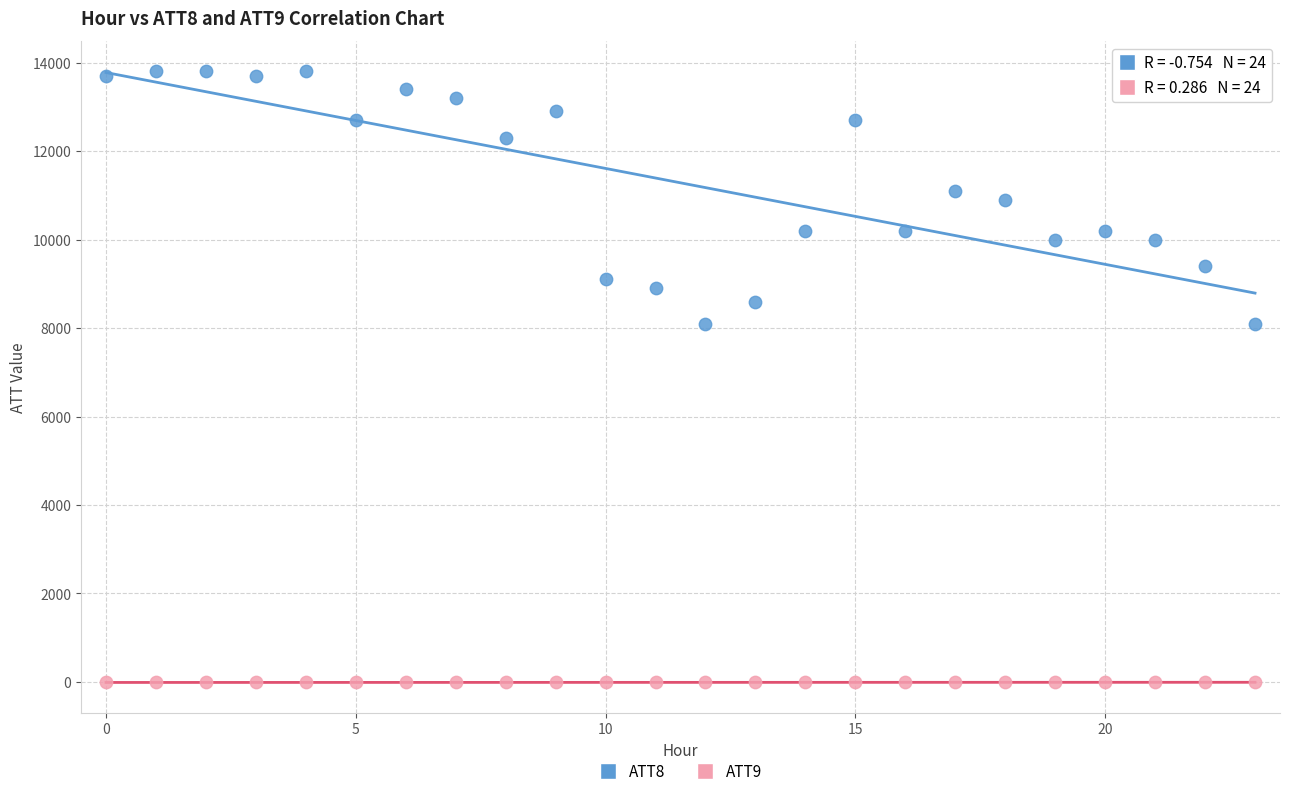

Which series has the largest Y range (max minus min)?

ATT8